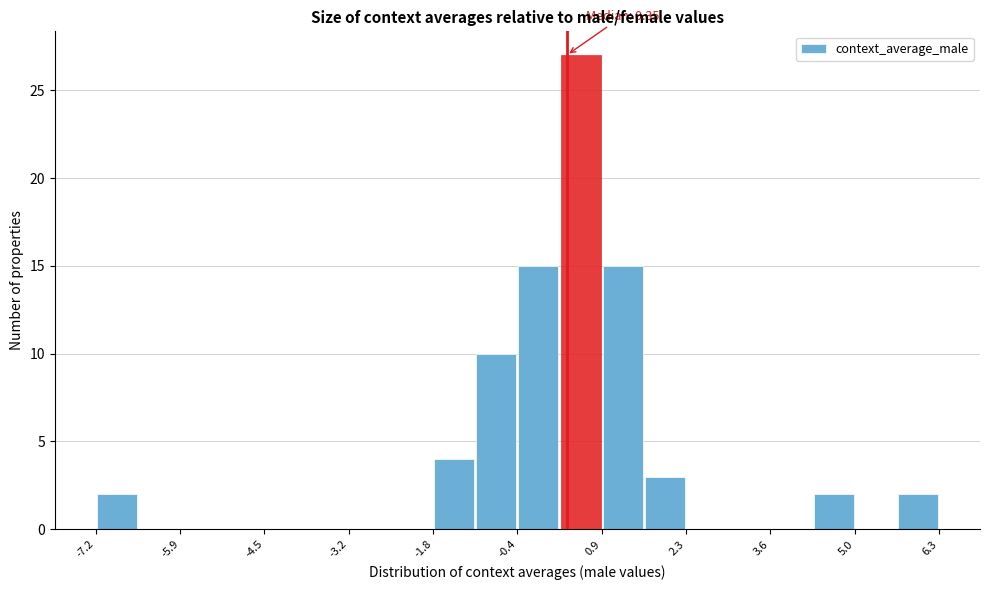

Around what value on the x-axis is the tallest bar? Give the approximate position of its centre, as read against the axis.

0.6